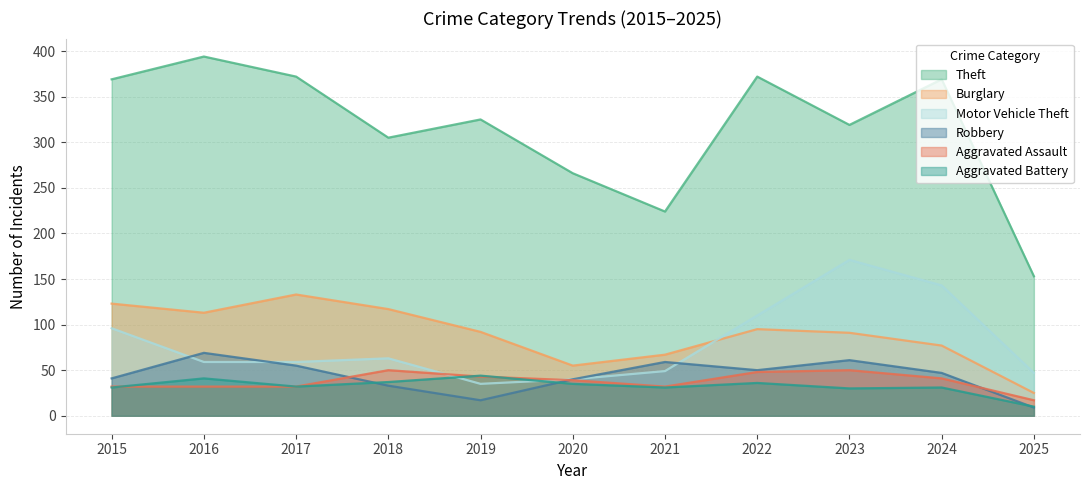

List the series in order of their peak value, highest first.

Theft, Motor Vehicle Theft, Burglary, Robbery, Aggravated Assault, Aggravated Battery